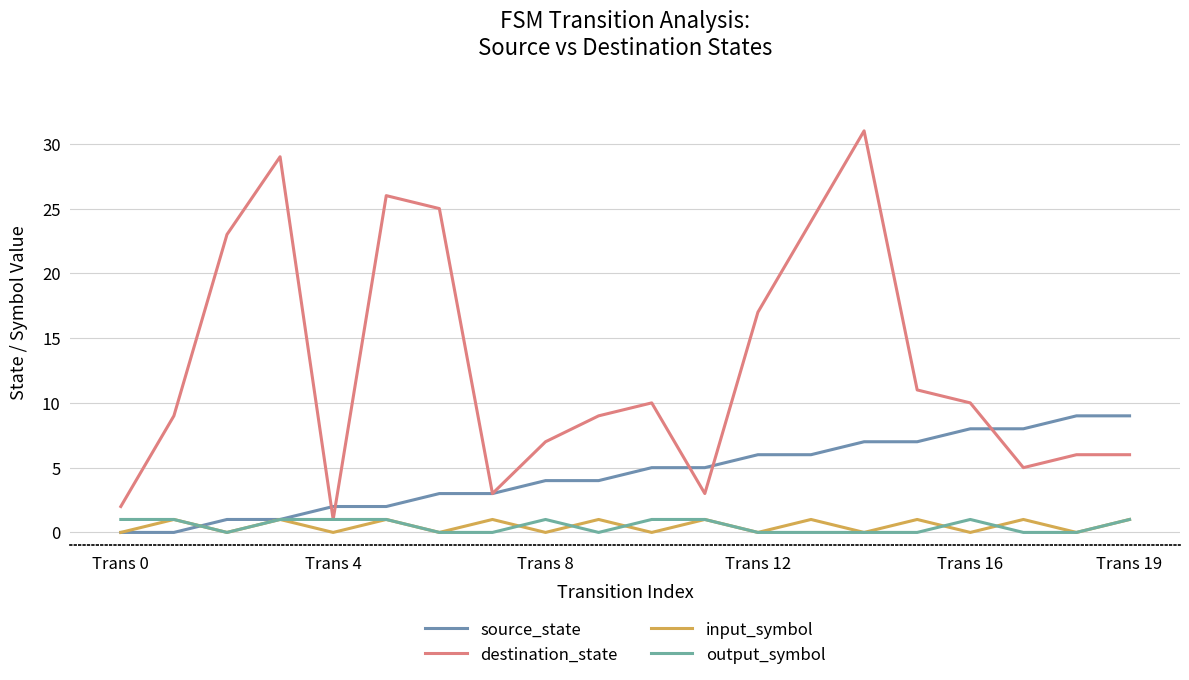

What is the difference between the maximum and second lowest values in the source_state series?

9